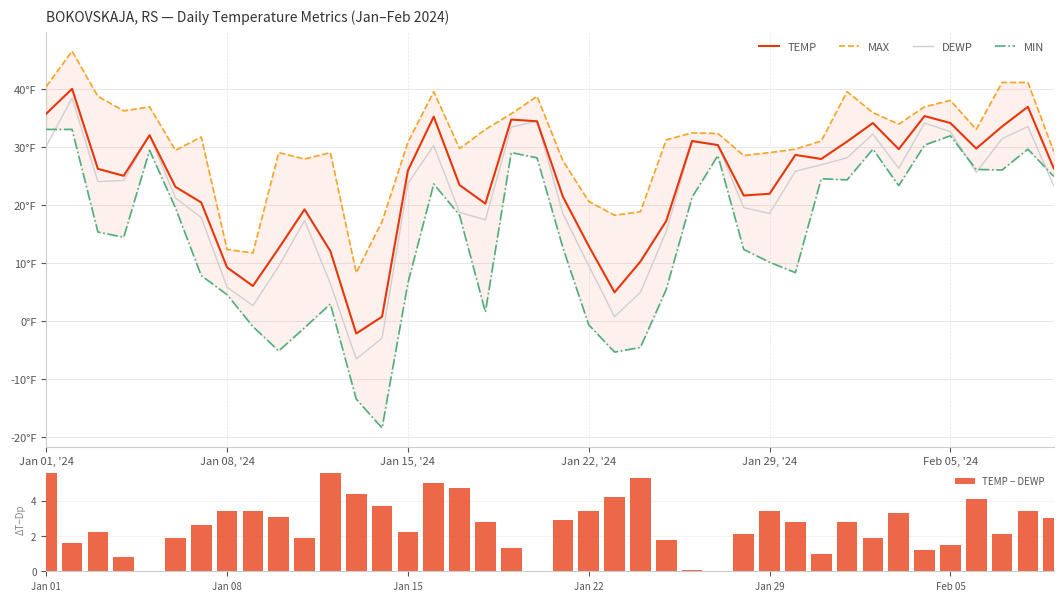

Where does the TEMP − DEWP series first go above 2?

Jan 01